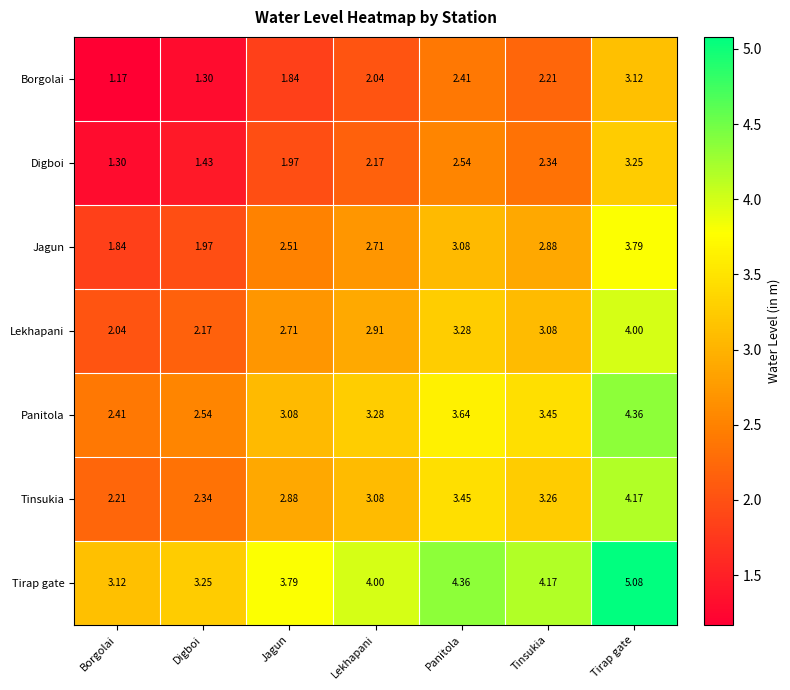

At how many categories does at least one series exceed 3?

7